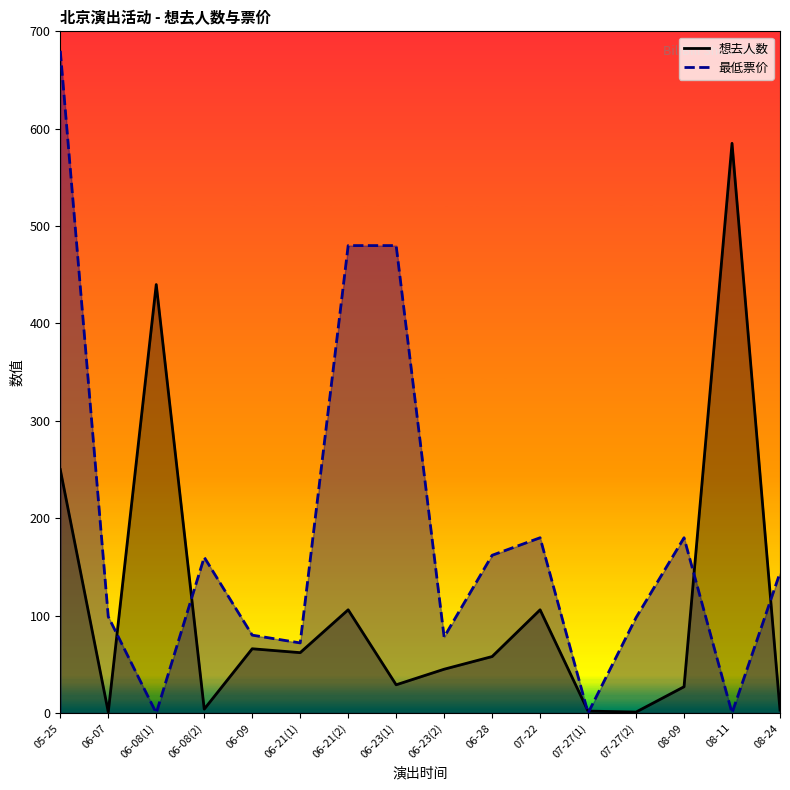

At which label does 想去人数 first exceed 58?

05-25